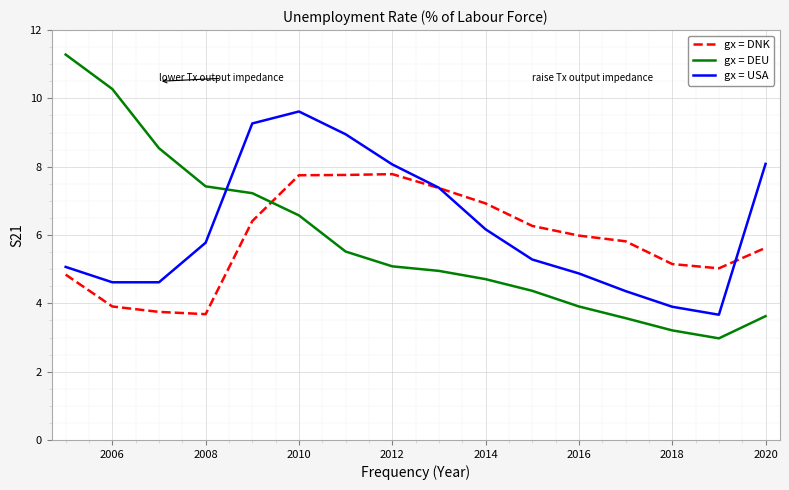

What is the maximum value shown in the chart?

11.3